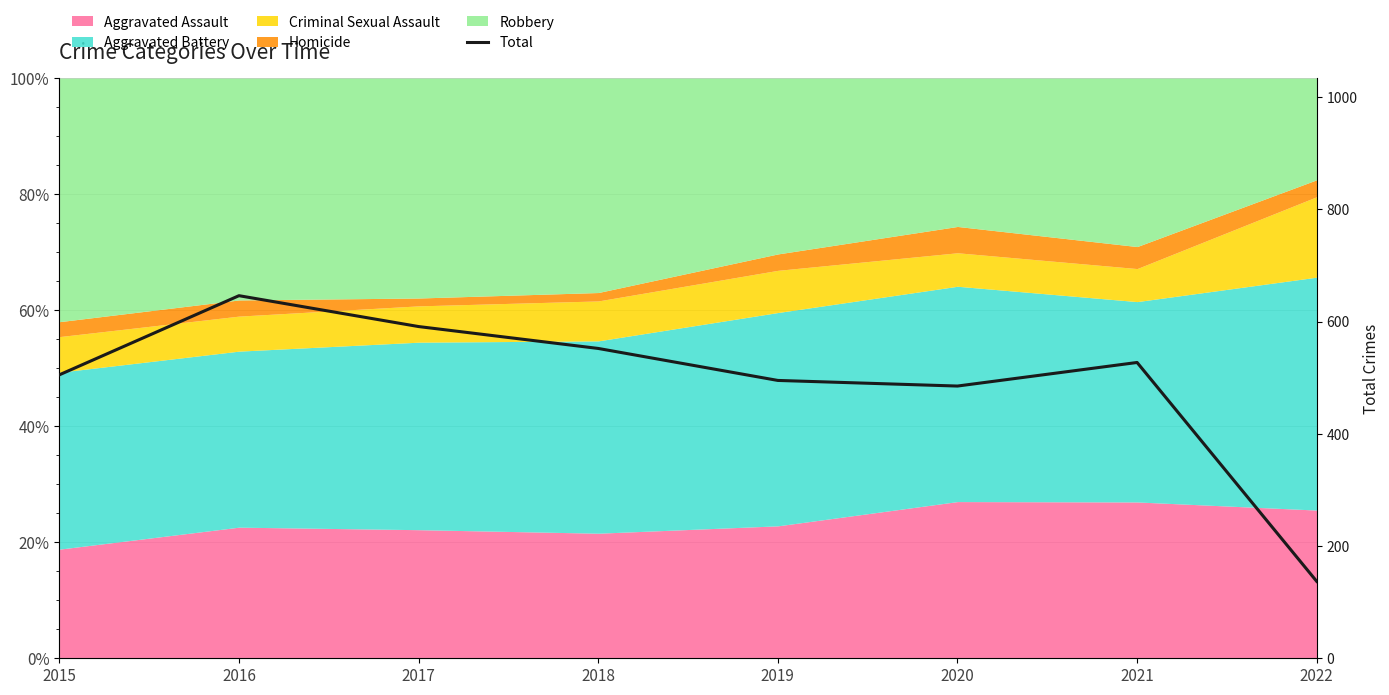

How many interior local peaks (higher than both neighbors) does the data have?

2